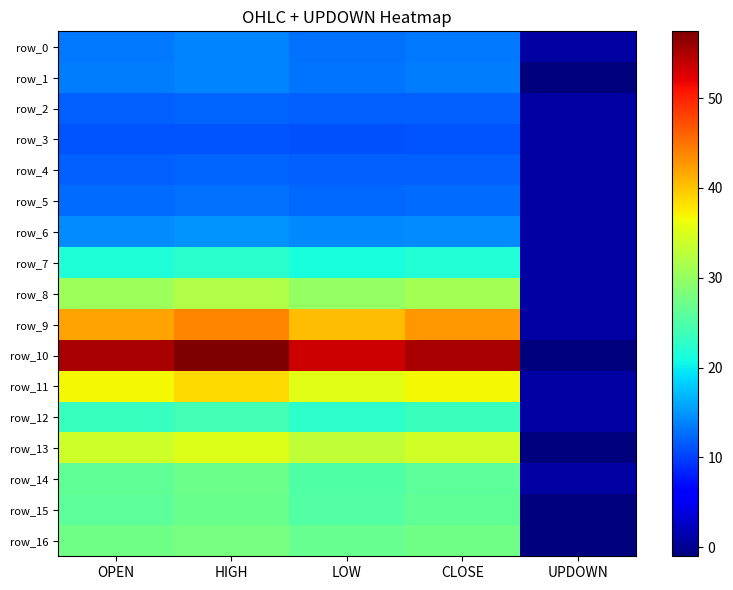

Between OPEN and HIGH, which is larger?

HIGH